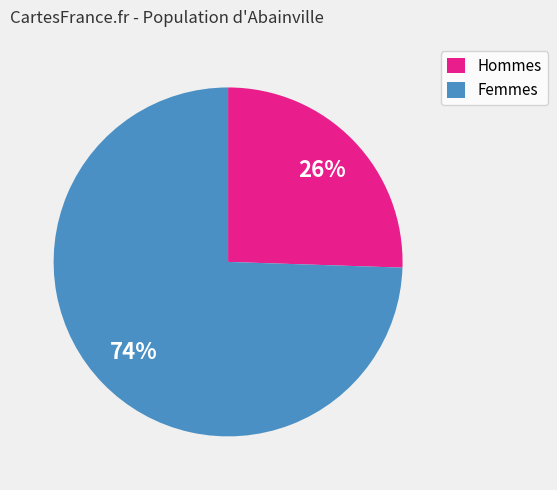

Which has a higher value, Hommes or Femmes?

Femmes